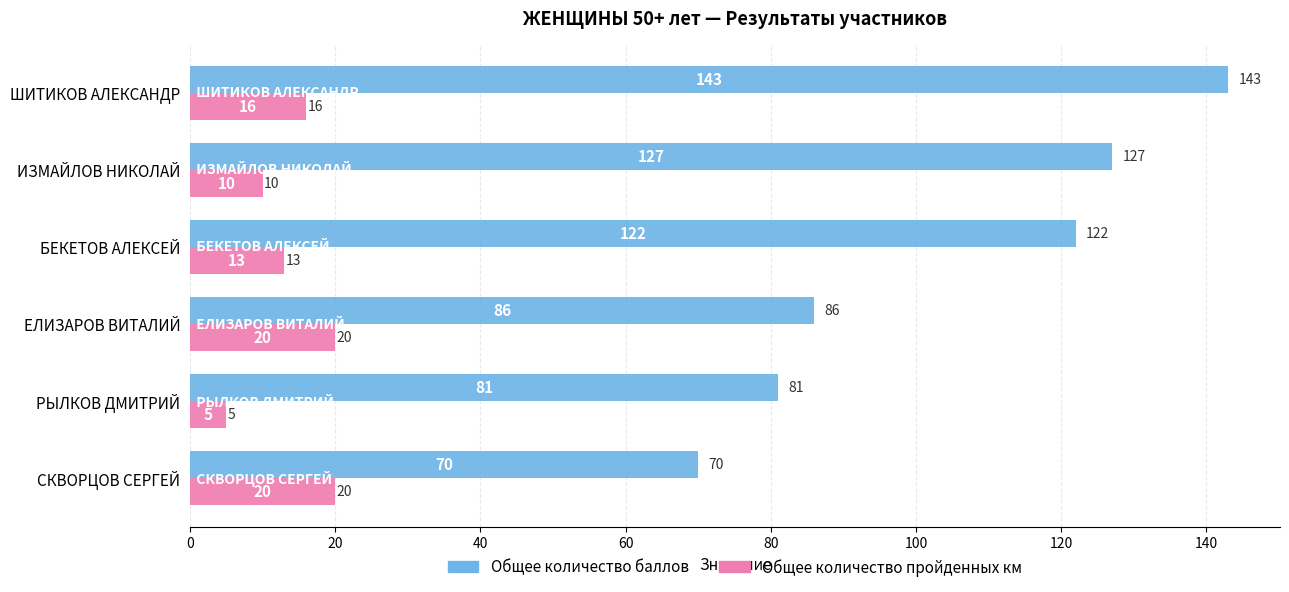

What is the difference between the maximum and minimum values in the Общее количество пройденных км series?

15